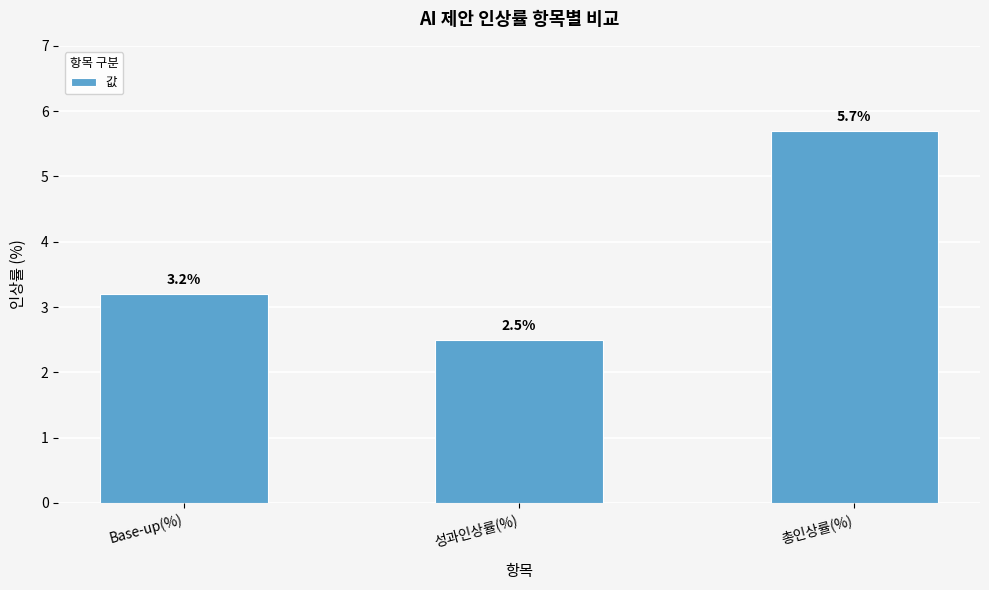

How many data points are less than 3?

1